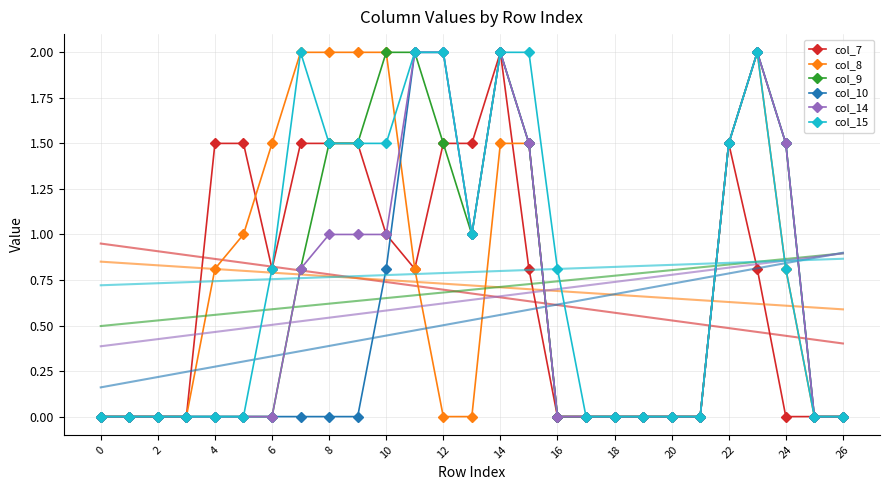

What is the maximum value for col_7?

2.0